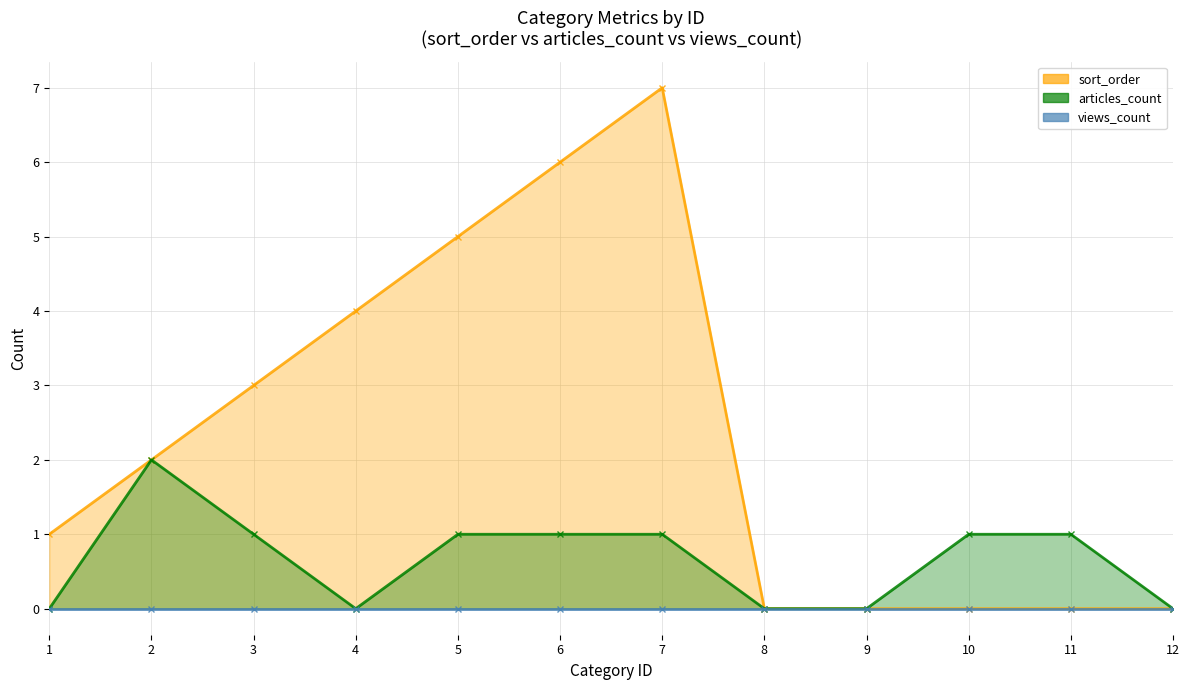

What is the average value of the sort_order series?

2